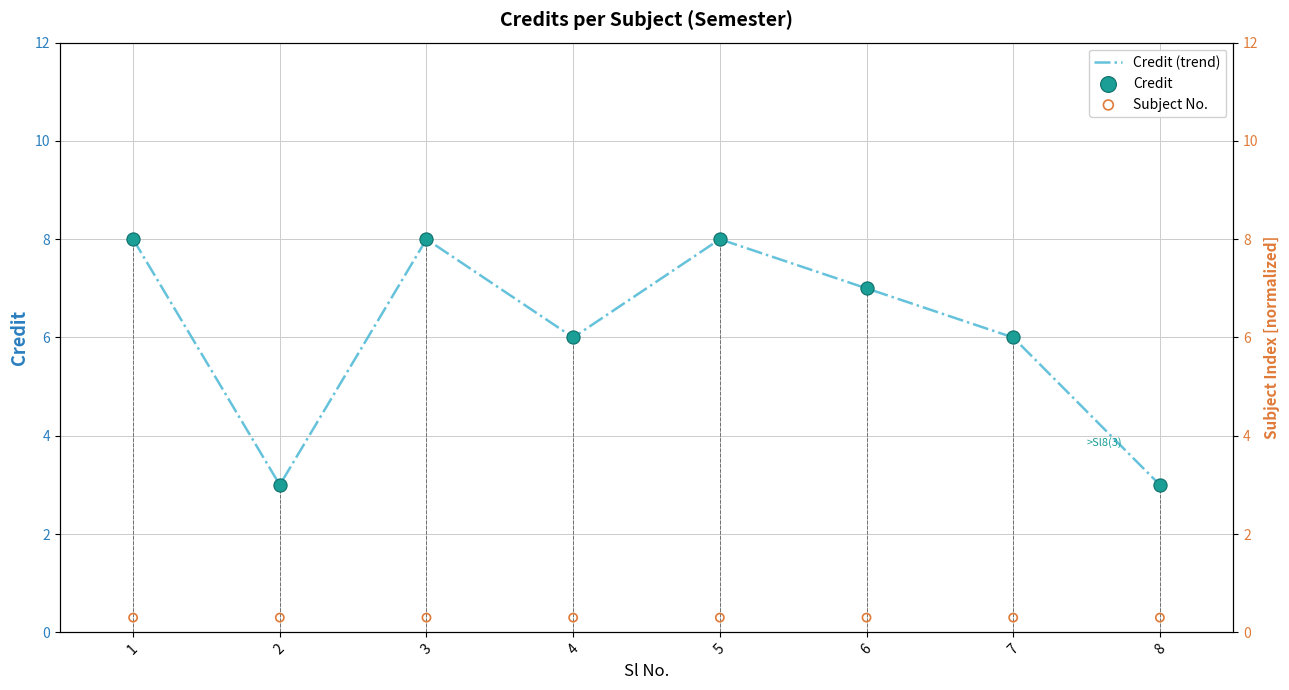

Is the value of Subject No. at 7 greater than the value of Credit (trend) at 3?

No